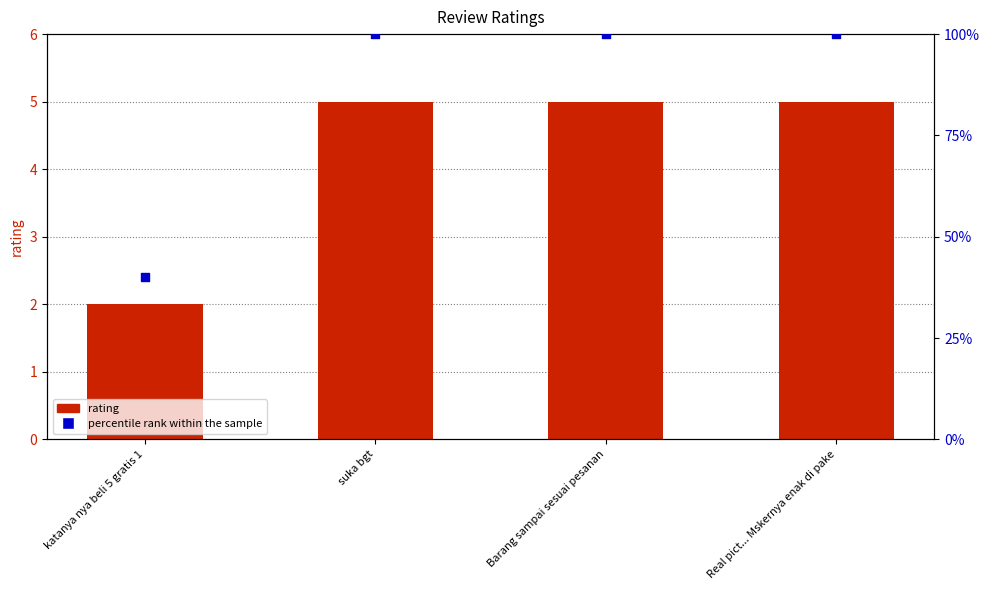

Which series contains the lowest Y value?

rating